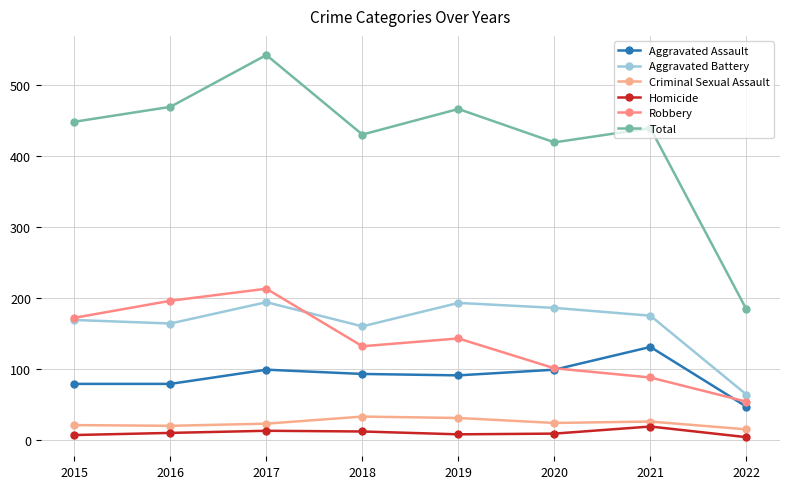

True or false: Aggravated Battery has a value of 300 at 2020.

False